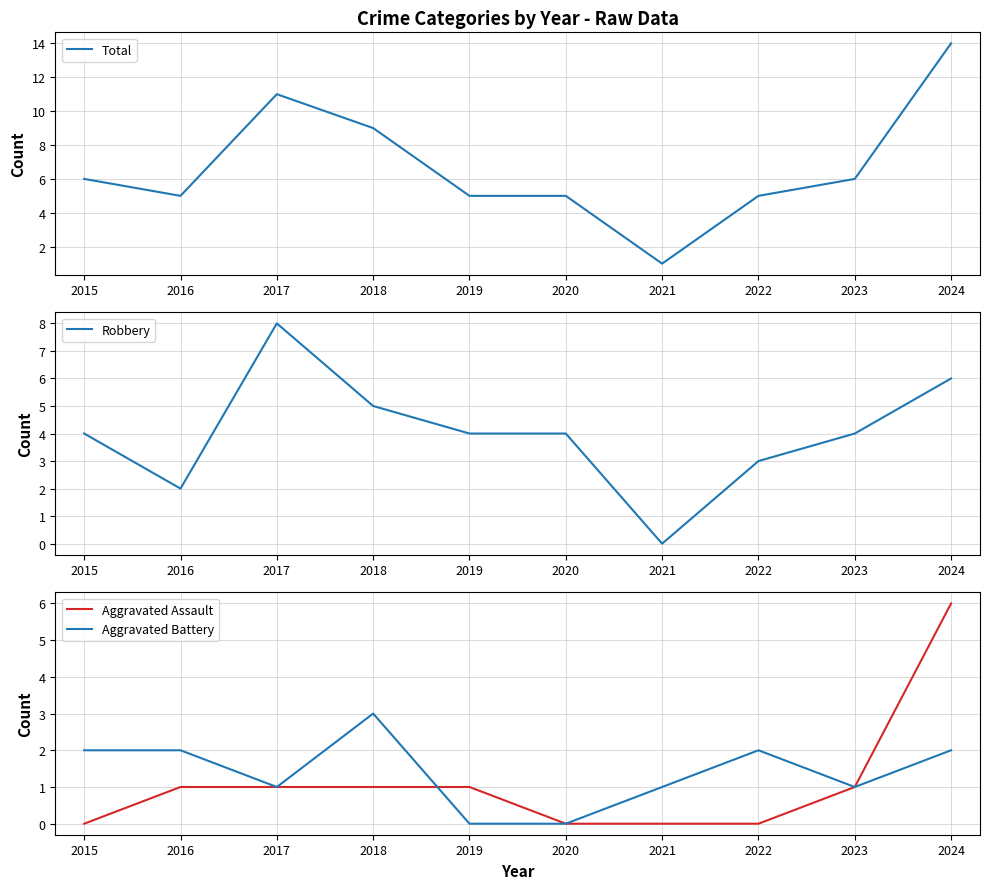

Where do Aggravated Battery and Robbery first cross each other?

2020 and 2021